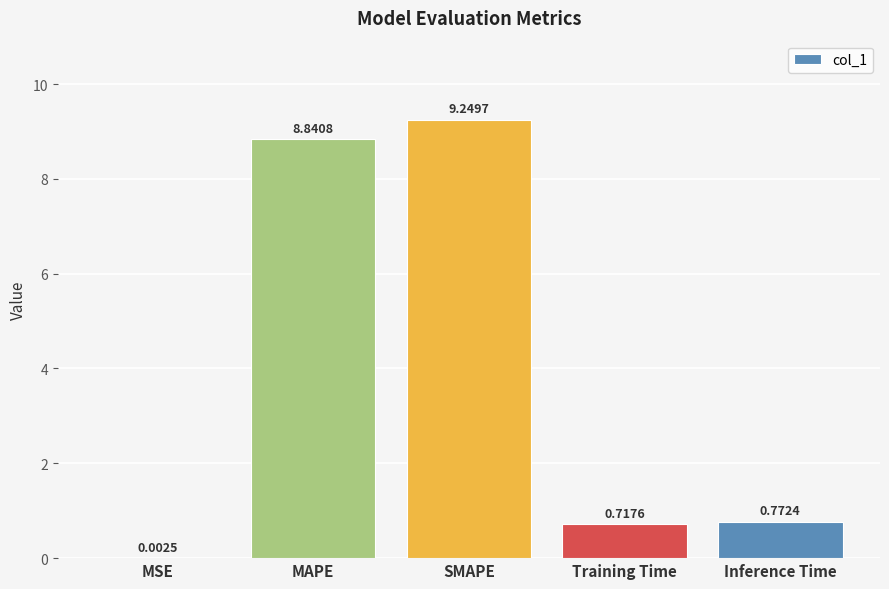

What is the change in value from MSE to SMAPE?

+9.2